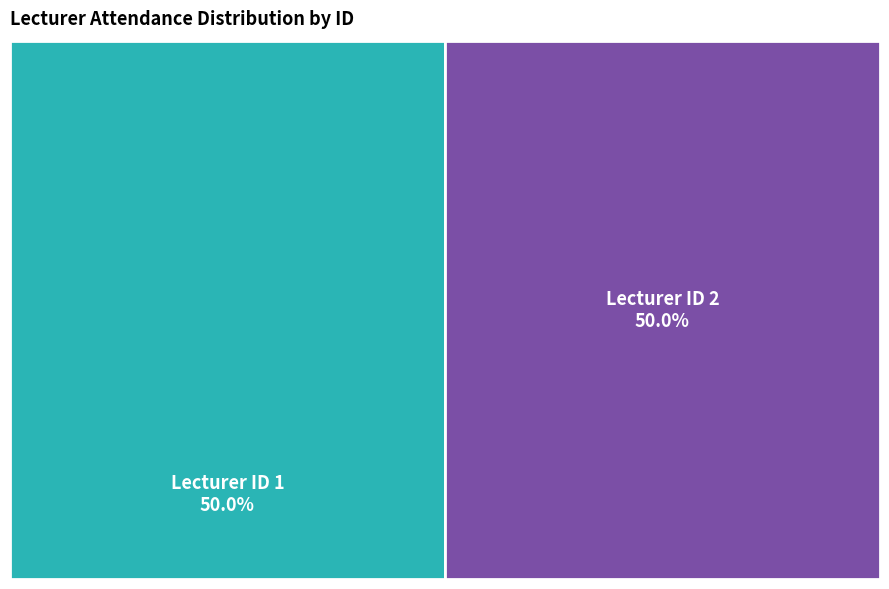

Is it true that 2 is 50% of the pie?

True